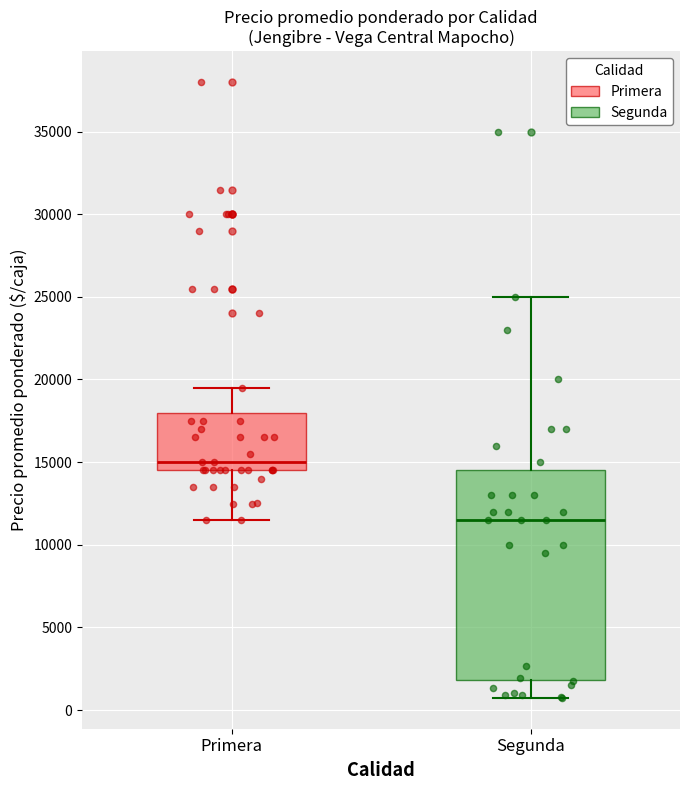

Reading left to right, transcribe this box plot: for each box, give where its median line is, the range the box spans, and where its two whiskers end, as read against the y-axis. The values are not printed on the chart, so give them approximately, as read against the axis.

Primera: median 15000, box 14500 to 18000, whiskers 11500 to 19500
Segunda: median 11500, box 2000 to 14500, whiskers 500 to 25000